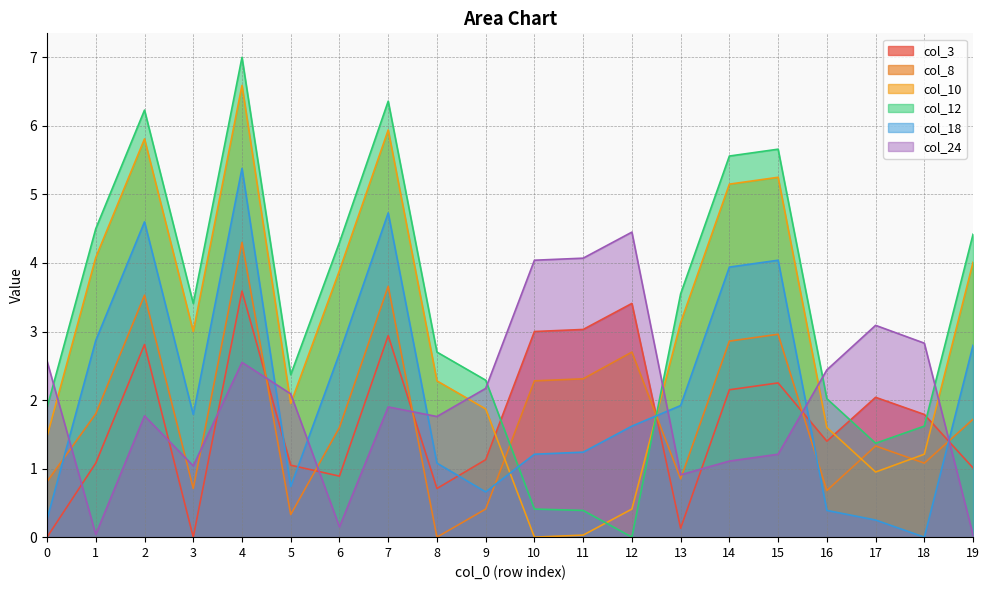

The col_8 series shows 1.8 at 7. True or false?

False